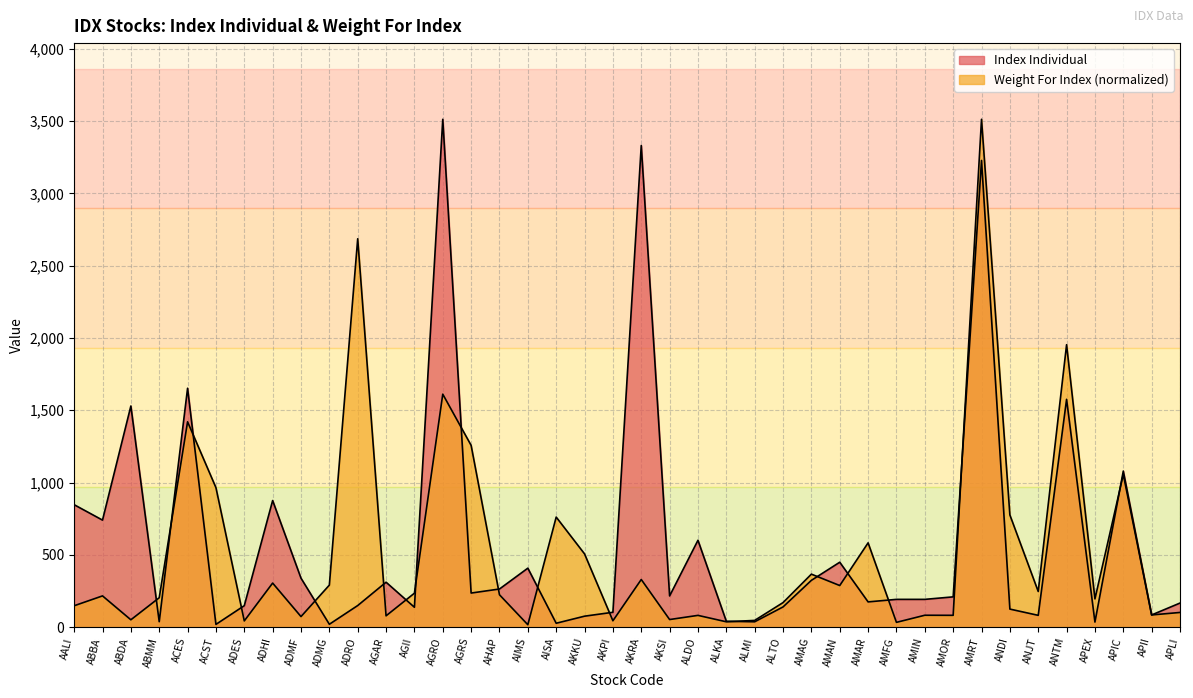

After their last crossing, which series has the higher values: Weight For Index or Index Individual?

Index Individual